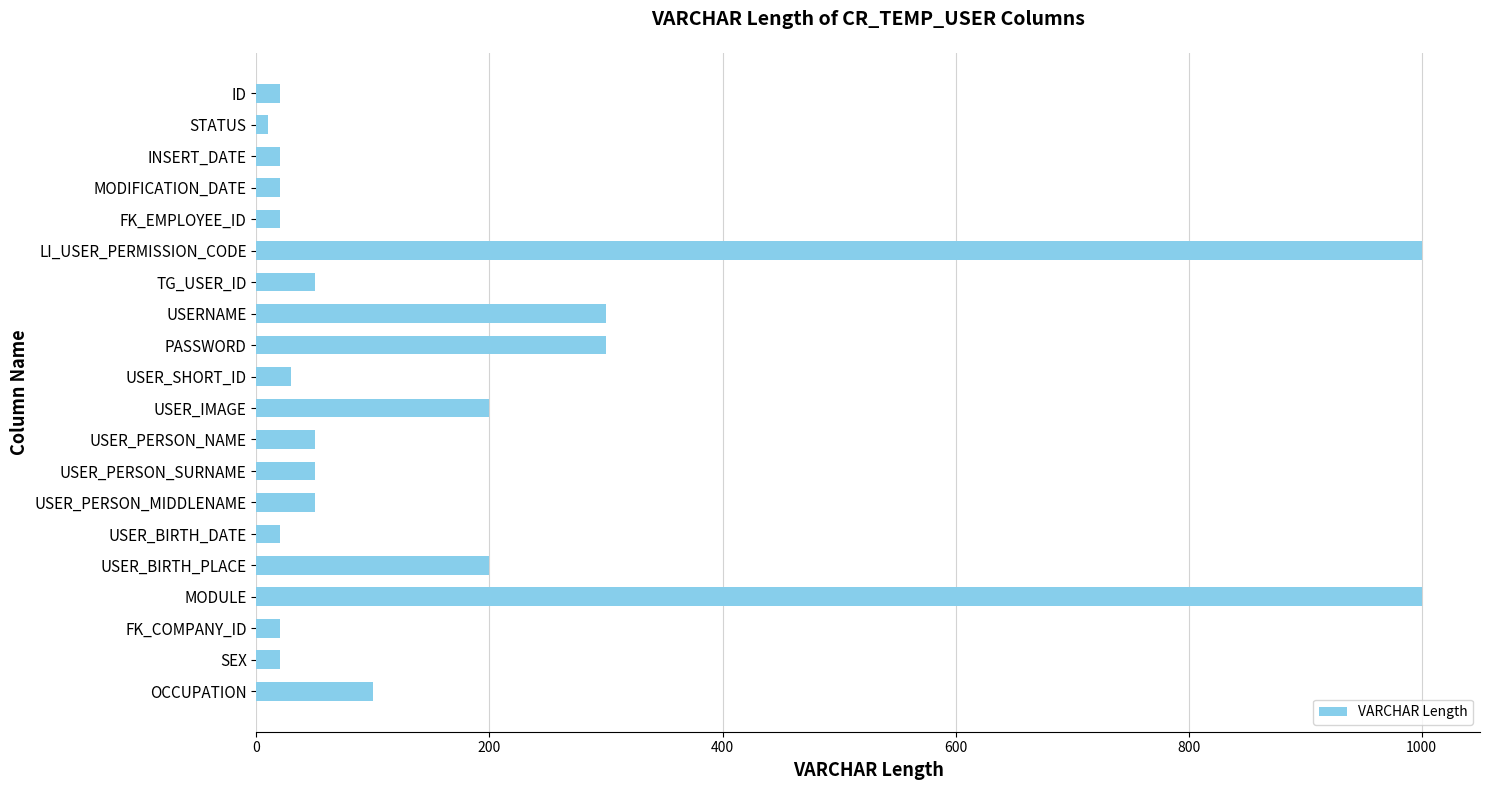

What is the sum of all values?

3480